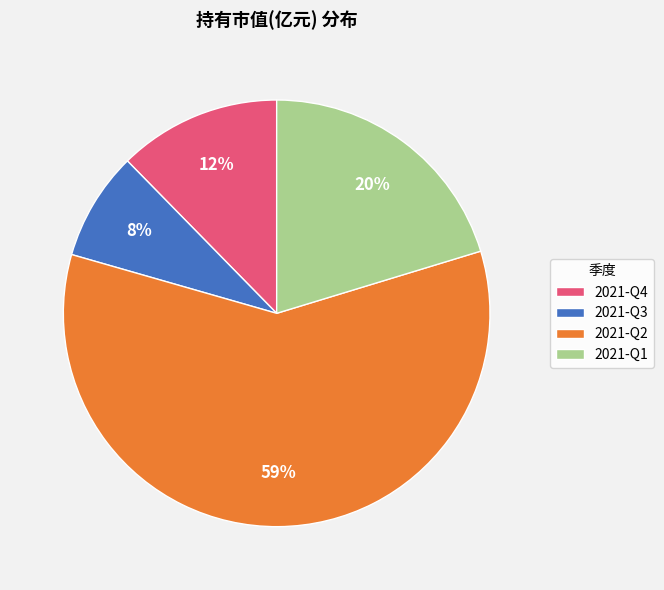

What is the smallest slice in the pie chart?

2021-Q3